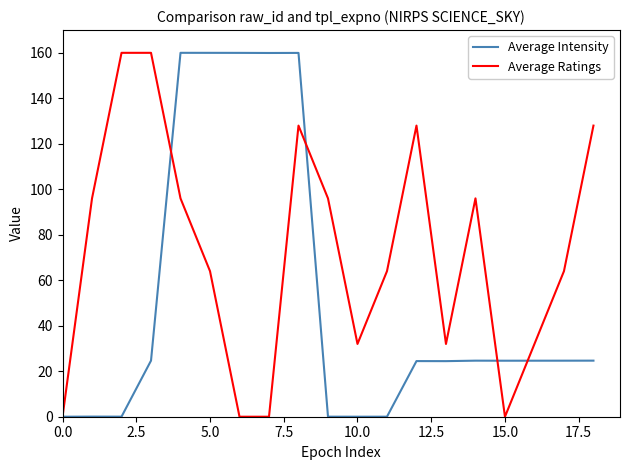

What is the highest value of the Average Ratings series?

160.0